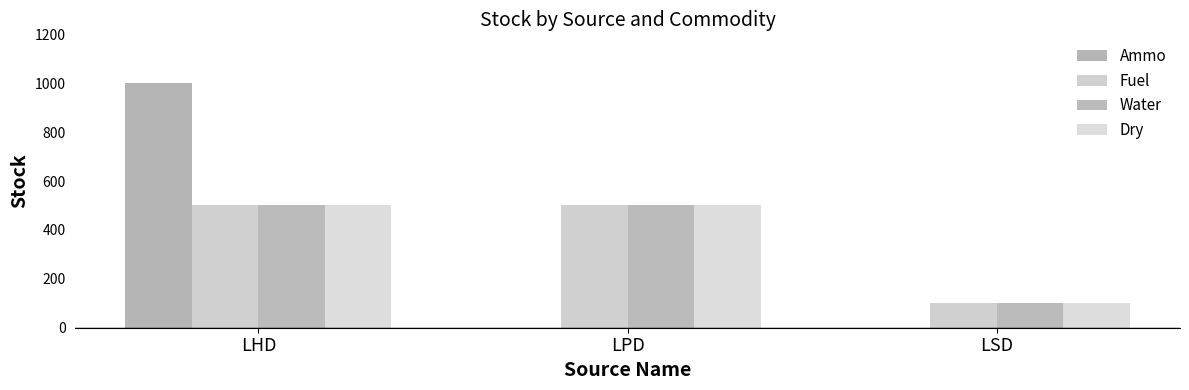

What is the label of the 2nd bar from the left?

LPD